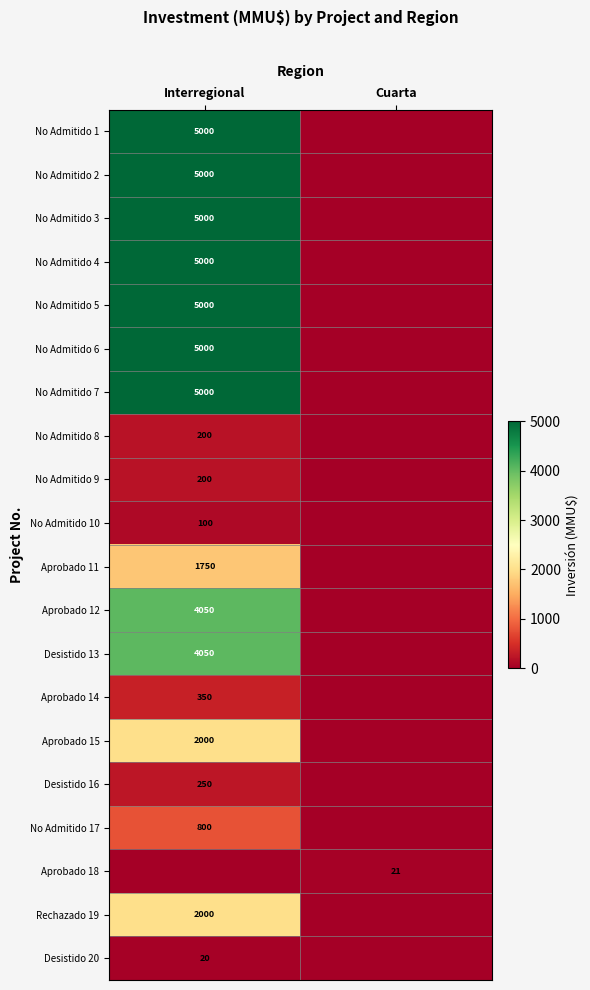

Count the number of categories in the chart.

2